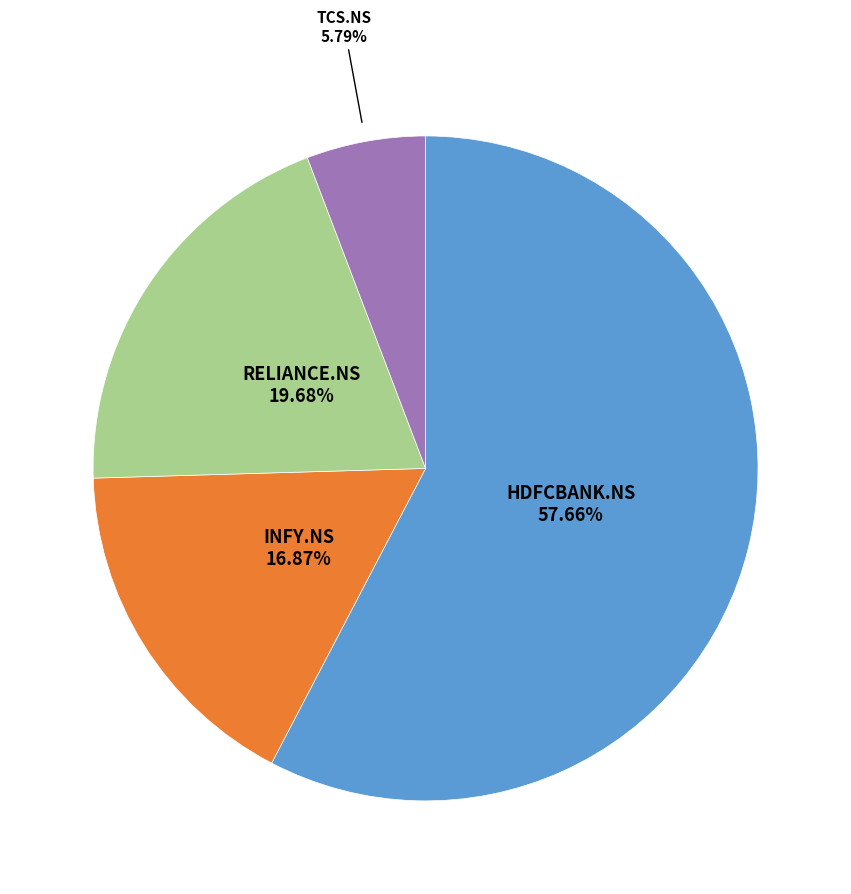

Does any single category account for the majority?

Yes